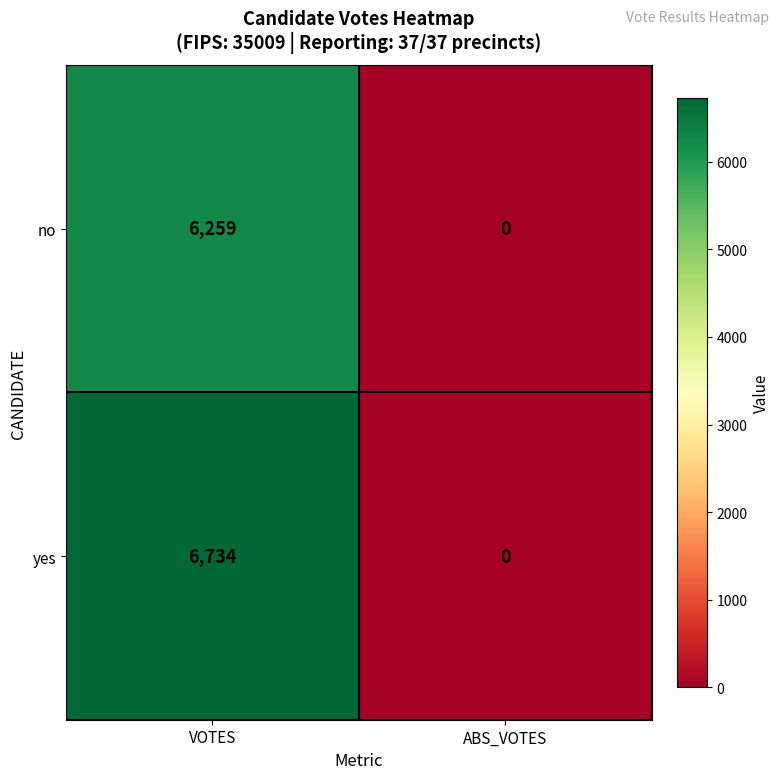

Reading right to left, list all the values displayed in this chart.

no: 0	6259
yes: 0	6734